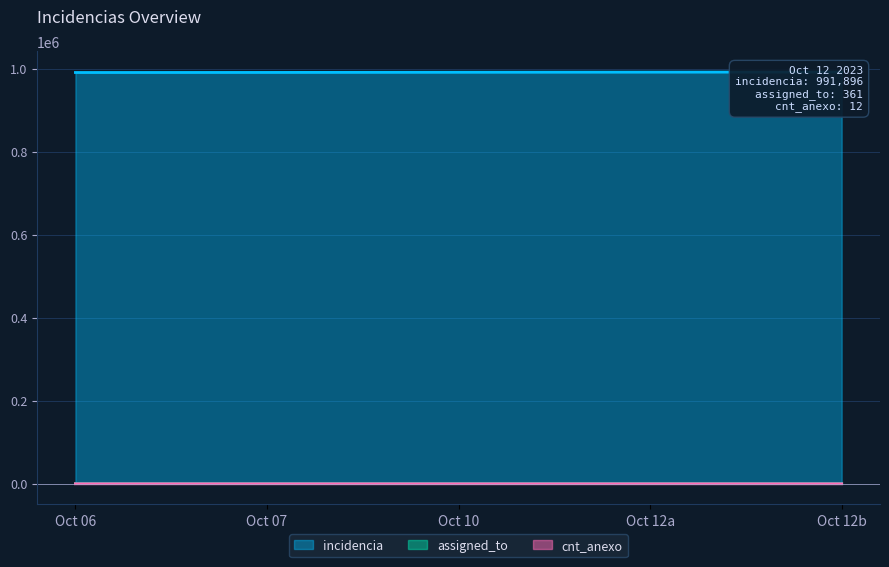

The value of cnt_anexo at 2023-10-07 is 12. True or false?

True